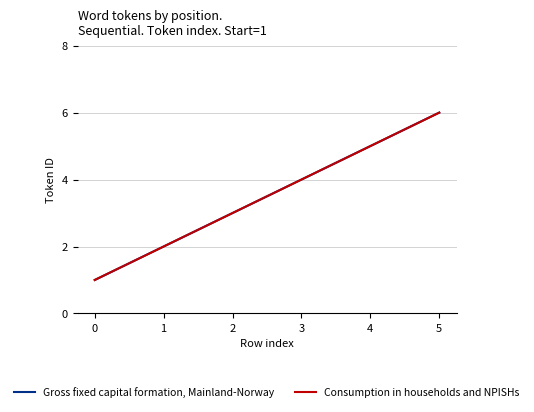

True or false: Gross fixed capital formation, Mainland-Norway has more than 2 interior local peaks.

False